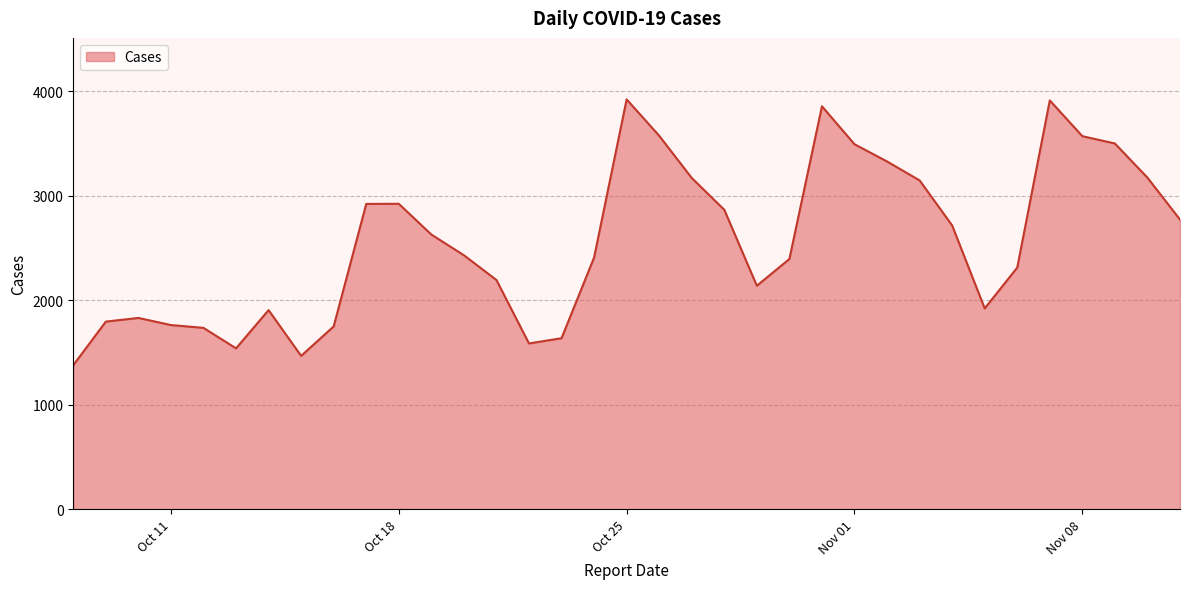

What is the difference between the maximum and minimum values?

2543